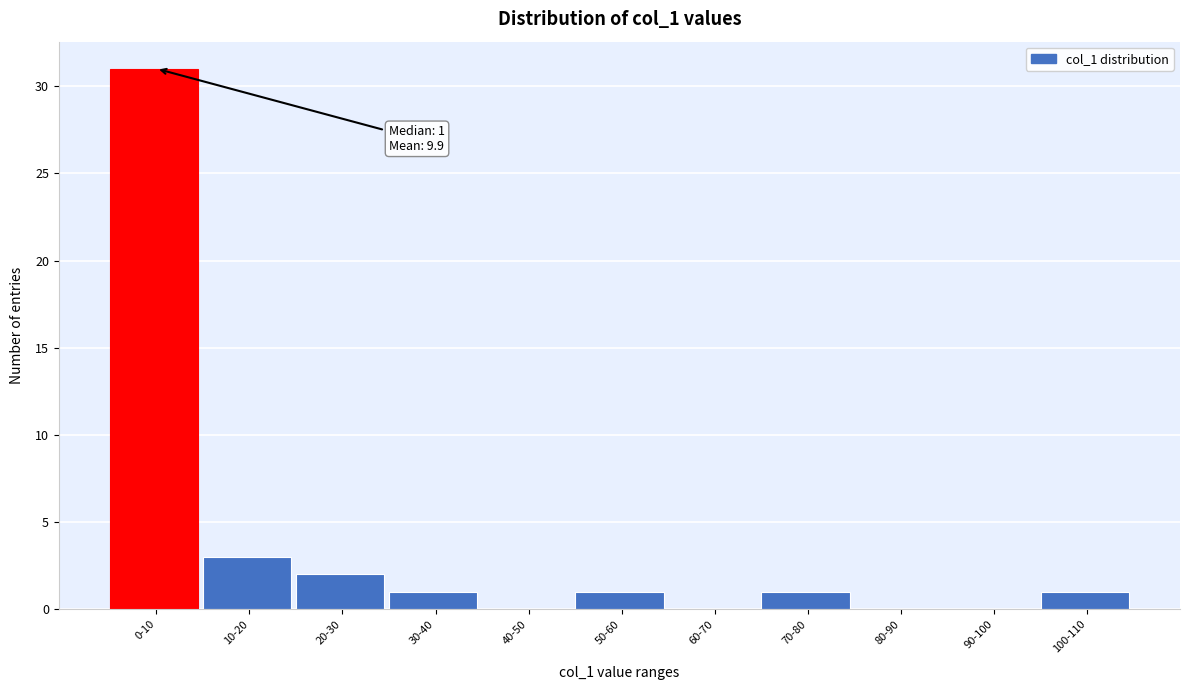

Reading right to left, transcribe all the data shown in this chart.

100-110=1	90-100=0	80-90=0	70-80=1	60-70=0	50-60=1	40-50=0	30-40=1	20-30=2	10-20=3	0-10=31